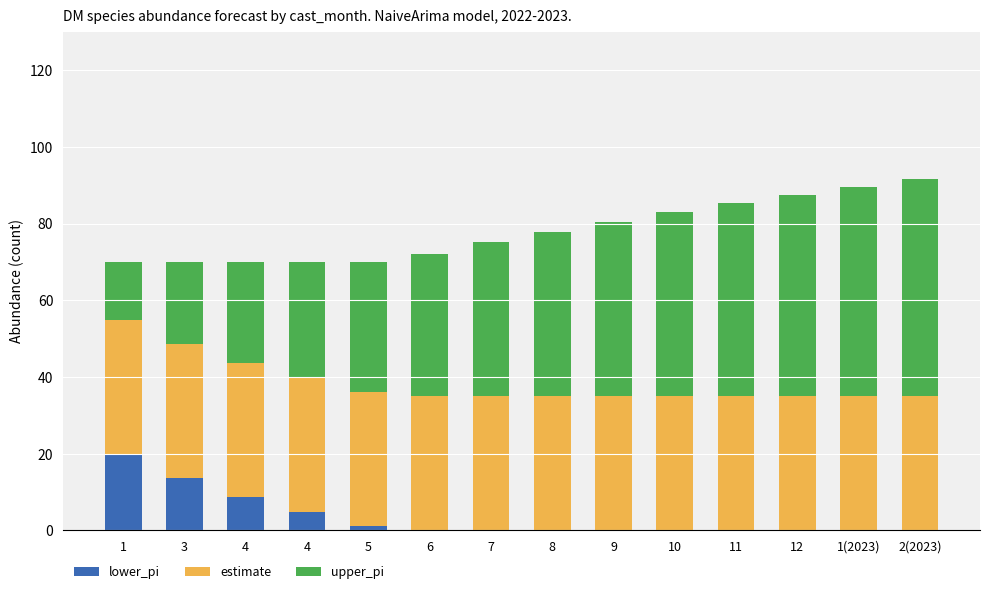

Where does the upper_pi series first go above 42?

8